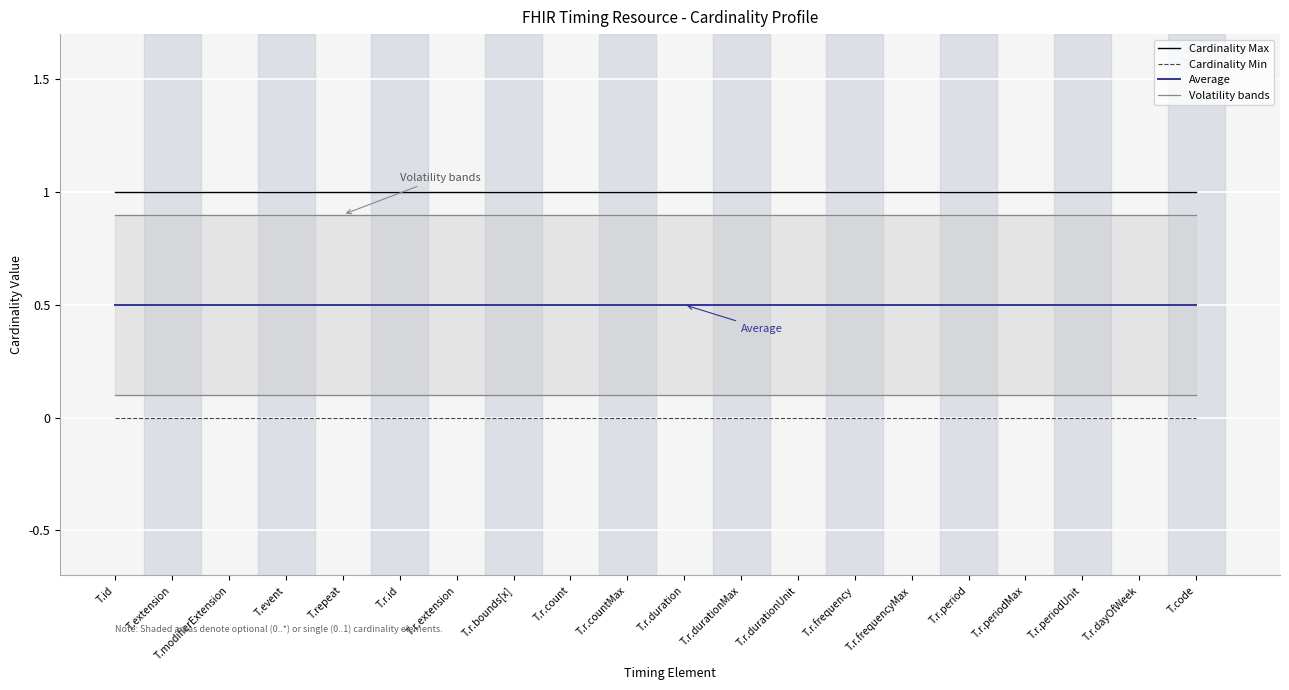

Is the value of Average at T.id greater than the value of Cardinality Min at T.r.frequency?

Yes